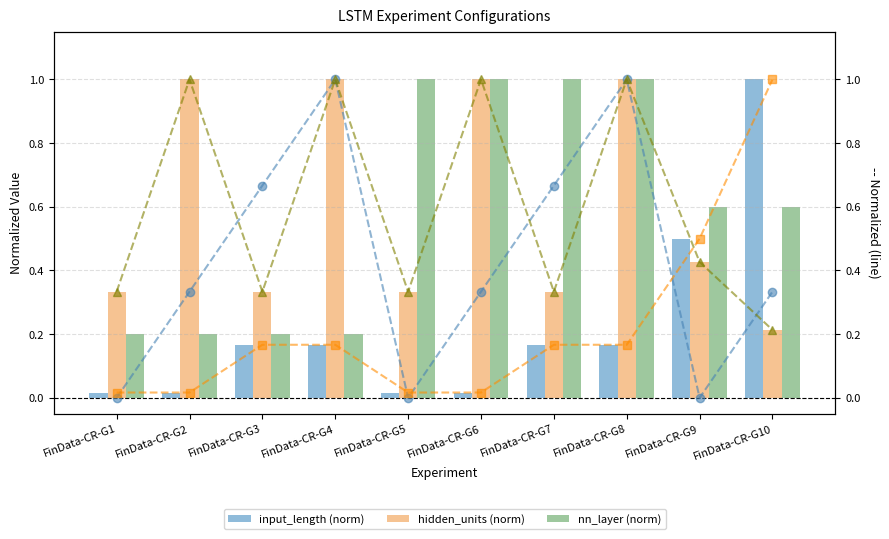

Reading right to left, list all the values displayed in this chart.

input_length (norm): 1.0	0.5	0.2	0.2	0.0	0.0	0.2	0.2	0.0	0.0
hidden_units (norm): 0.2	0.4	1.0	0.3	1.0	0.3	1.0	0.3	1.0	0.3
nn_layer (norm): 0.6	0.6	1.0	1.0	1.0	1.0	0.2	0.2	0.2	0.2
CUDA_VISIBLE_DEVICES (norm): 0.3	0.0	1.0	0.7	0.3	0.0	1.0	0.7	0.3	0.0
input_length line: 1.0	0.5	0.2	0.2	0.0	0.0	0.2	0.2	0.0	0.0
hidden_units line: 0.2	0.4	1.0	0.3	1.0	0.3	1.0	0.3	1.0	0.3